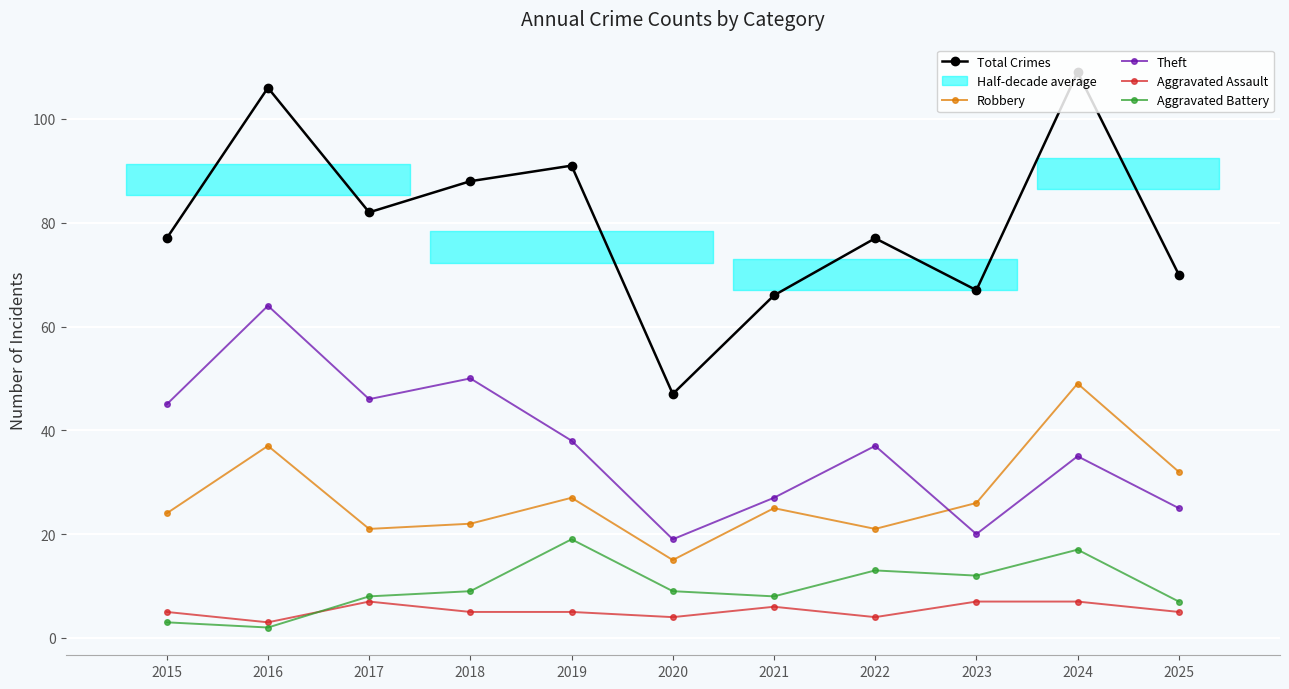

At which label does Theft reach its minimum?

2020